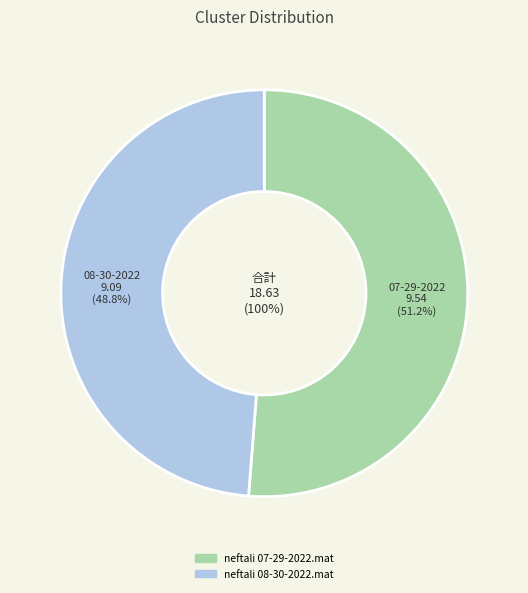

How many slices are in this pie chart?

2